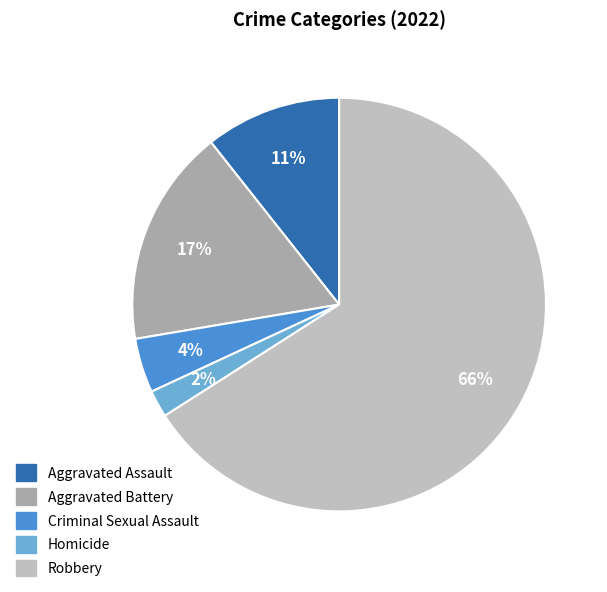

How many slices are in this pie chart?

5